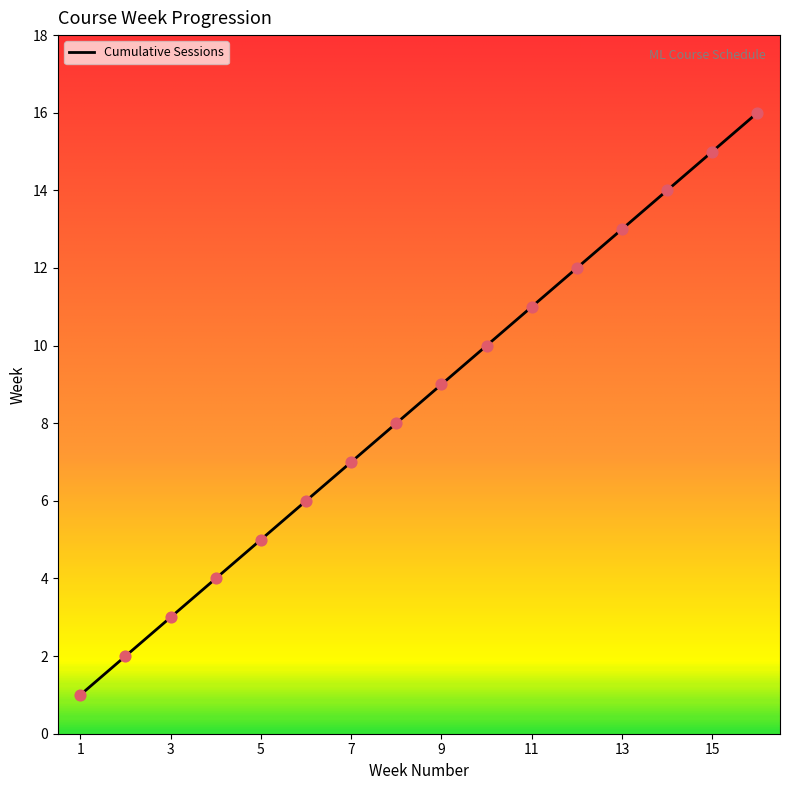

What is the maximum value for Cumulative Sessions?

16.0